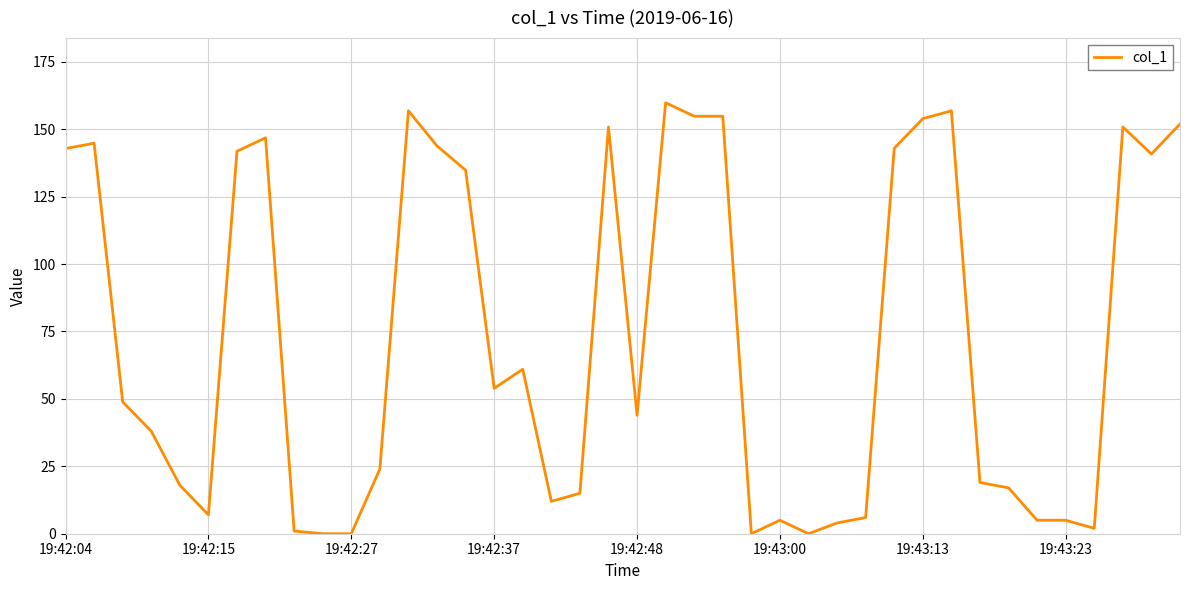

What is the difference between the maximum and minimum values?

159.8